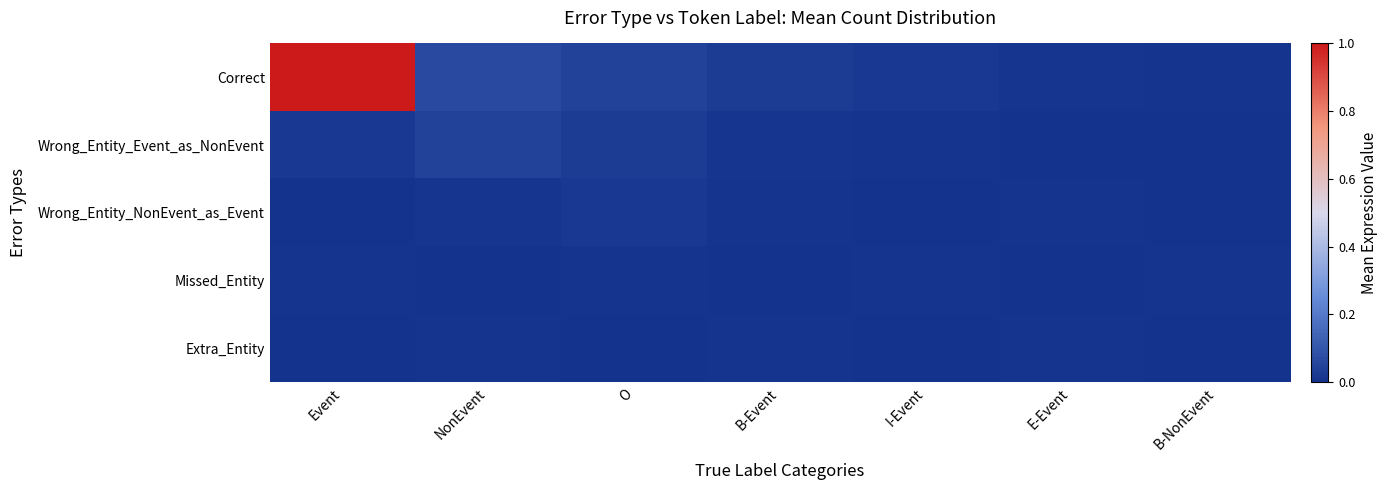

Rank the series by their maximum value, from highest to lowest.

Correct, Wrong_Entity_Event_as_NonEvent, Wrong_Entity_NonEvent_as_Event, Missed_Entity, Extra_Entity